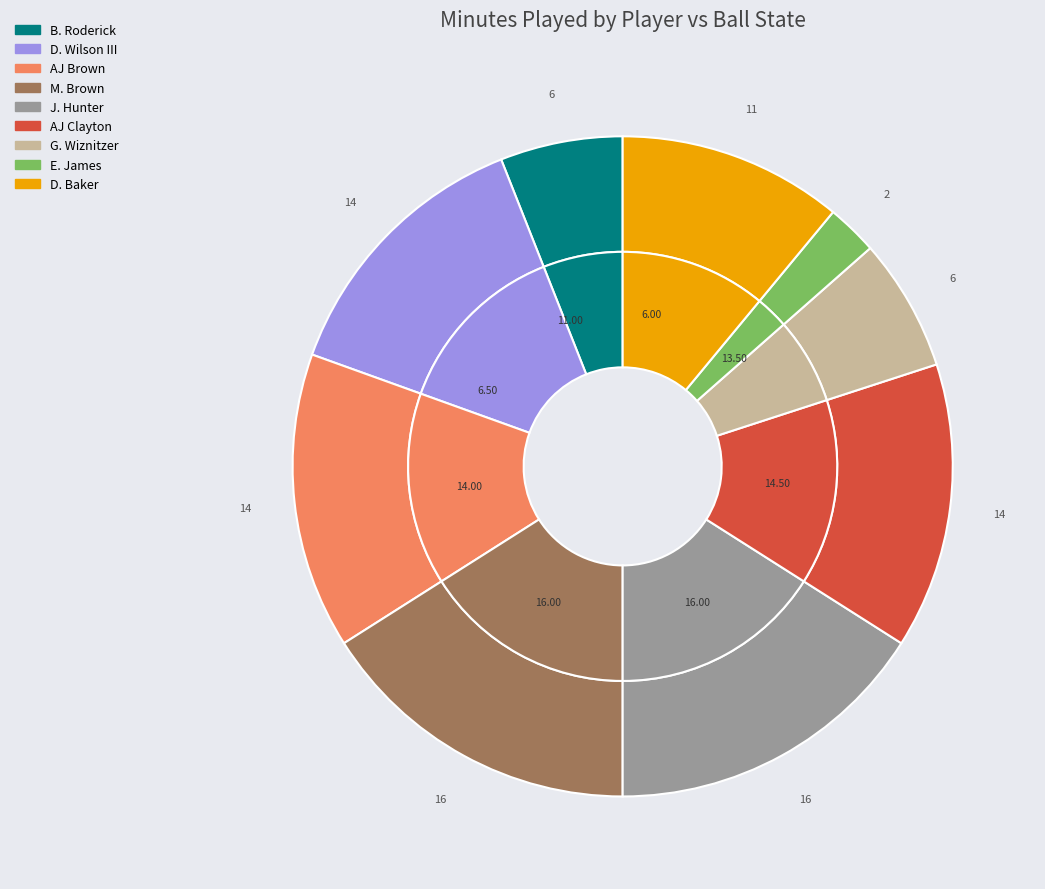

What is the total percentage of AJ Clayton and B. Roderick?

20.0%